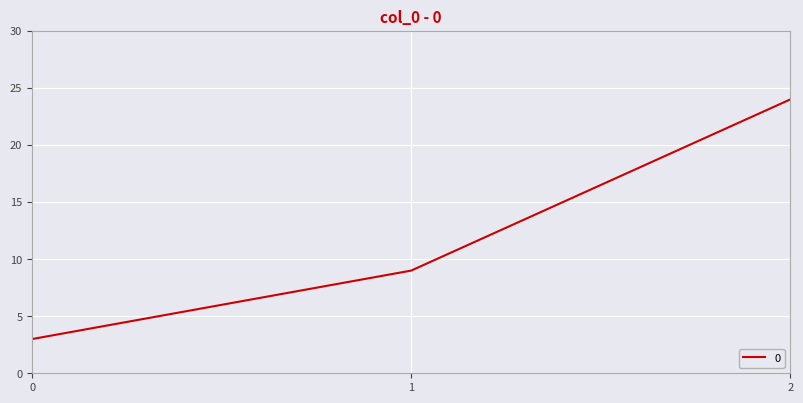

True or false: the data shows 24 at 2.

True